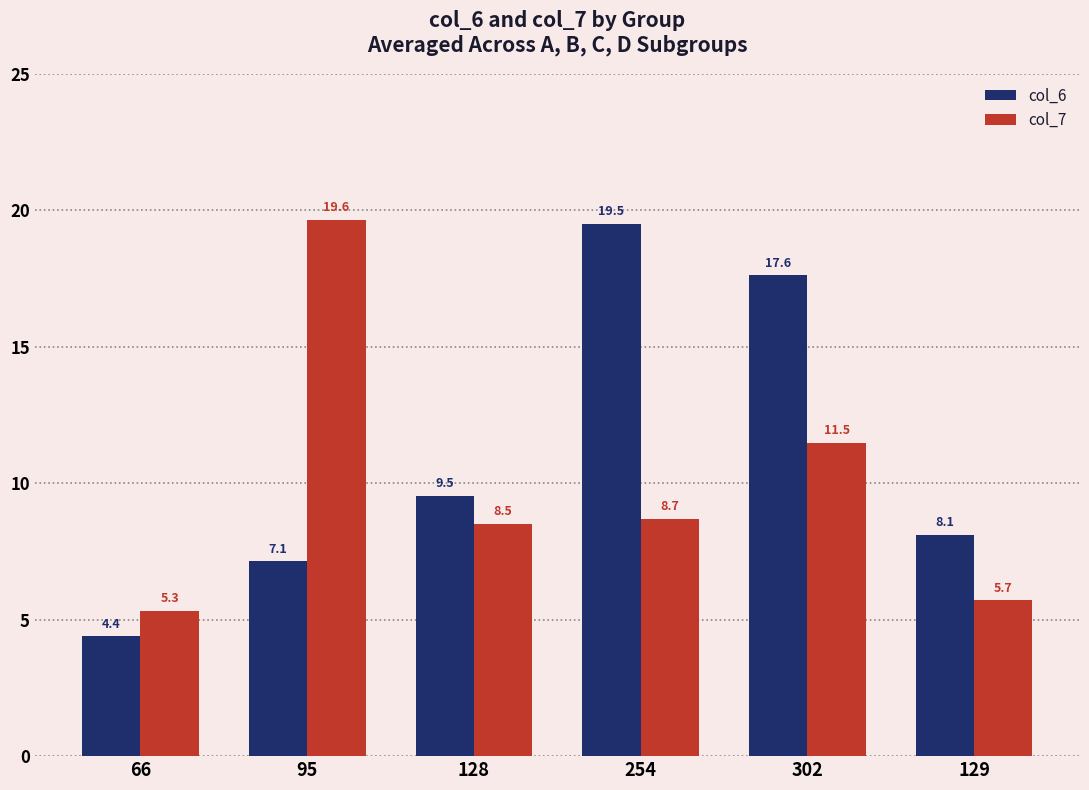

List the series in order of their overall mean, highest first.

col_6, col_7